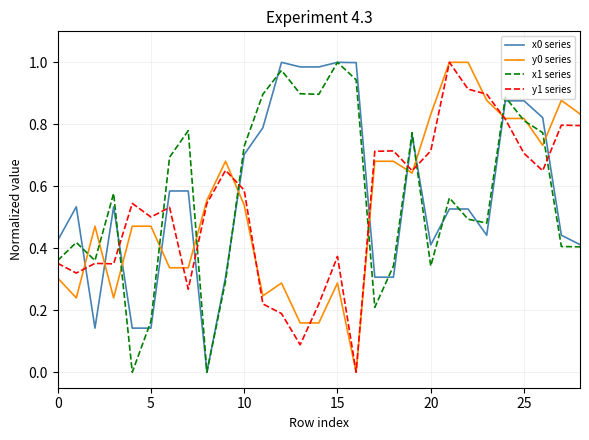

Which series ends up on top after the final intersection of y0 series and x0 series?

y0 series